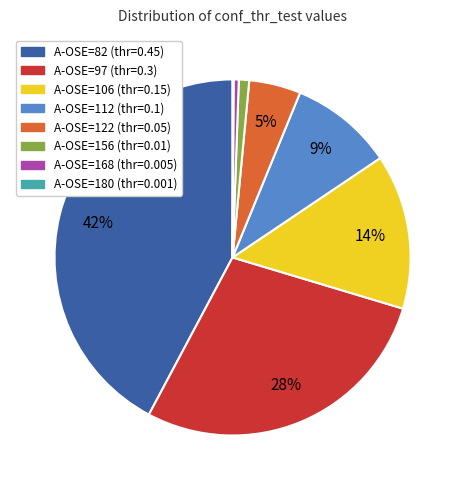

True or false: A-OSE=82 accounts for 52% of the total.

False